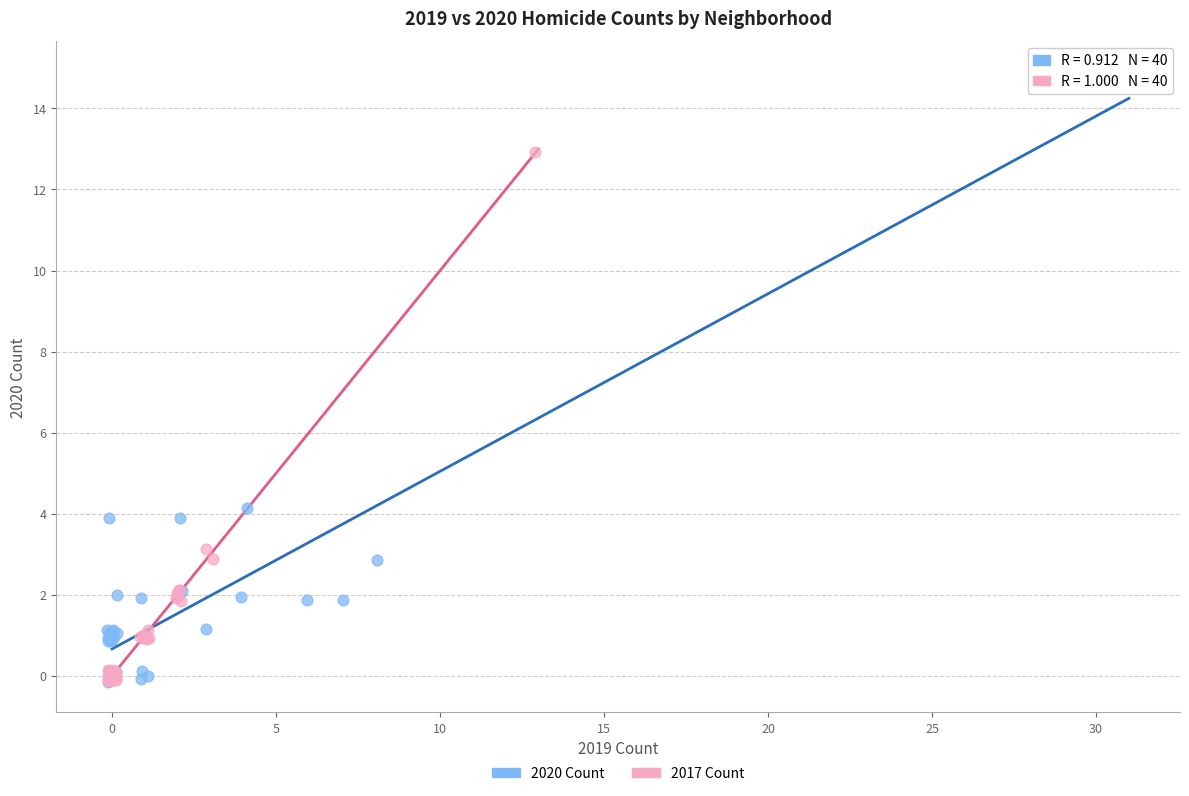

What are all the series names shown in the legend?

2020 Count, 2017 Count